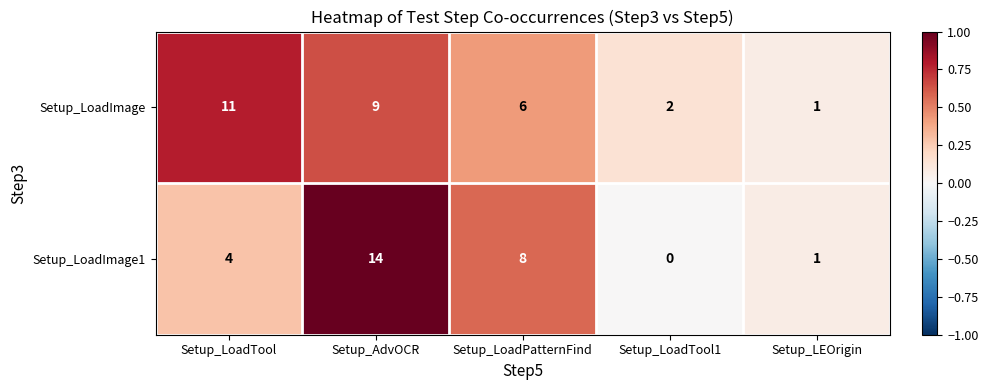

List the series in order of their overall mean, highest first.

Setup_LoadImage, Setup_LoadImage1